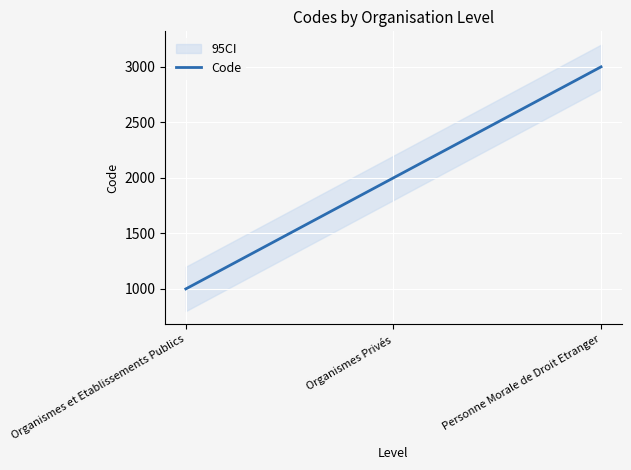

At which label is the value closest to 2000?

Organismes Privés